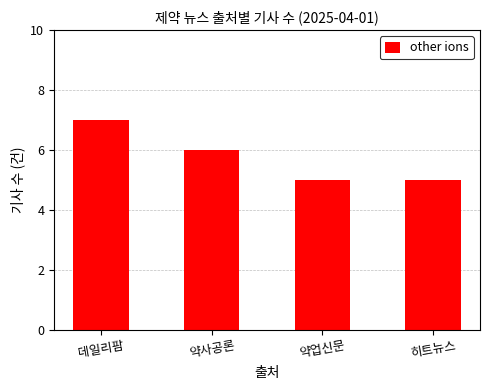

What is the label of the 3rd bar from the left?

약업신문